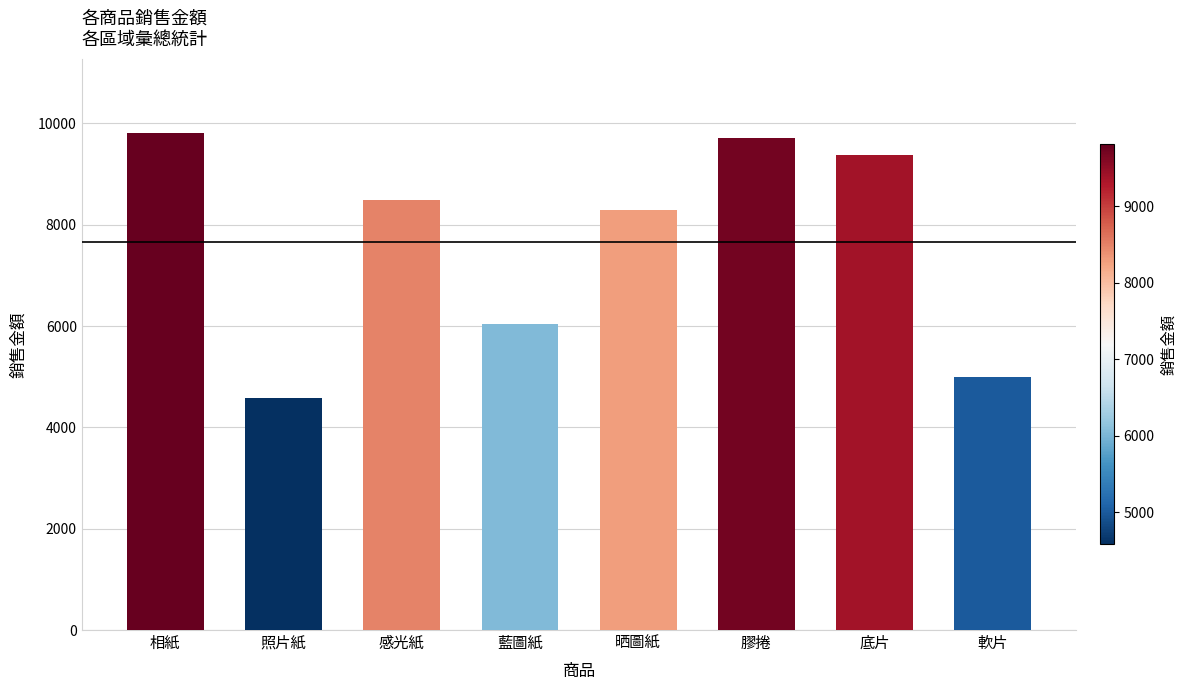

What is the difference between the values at 感光紙 and 藍圖紙?

2458